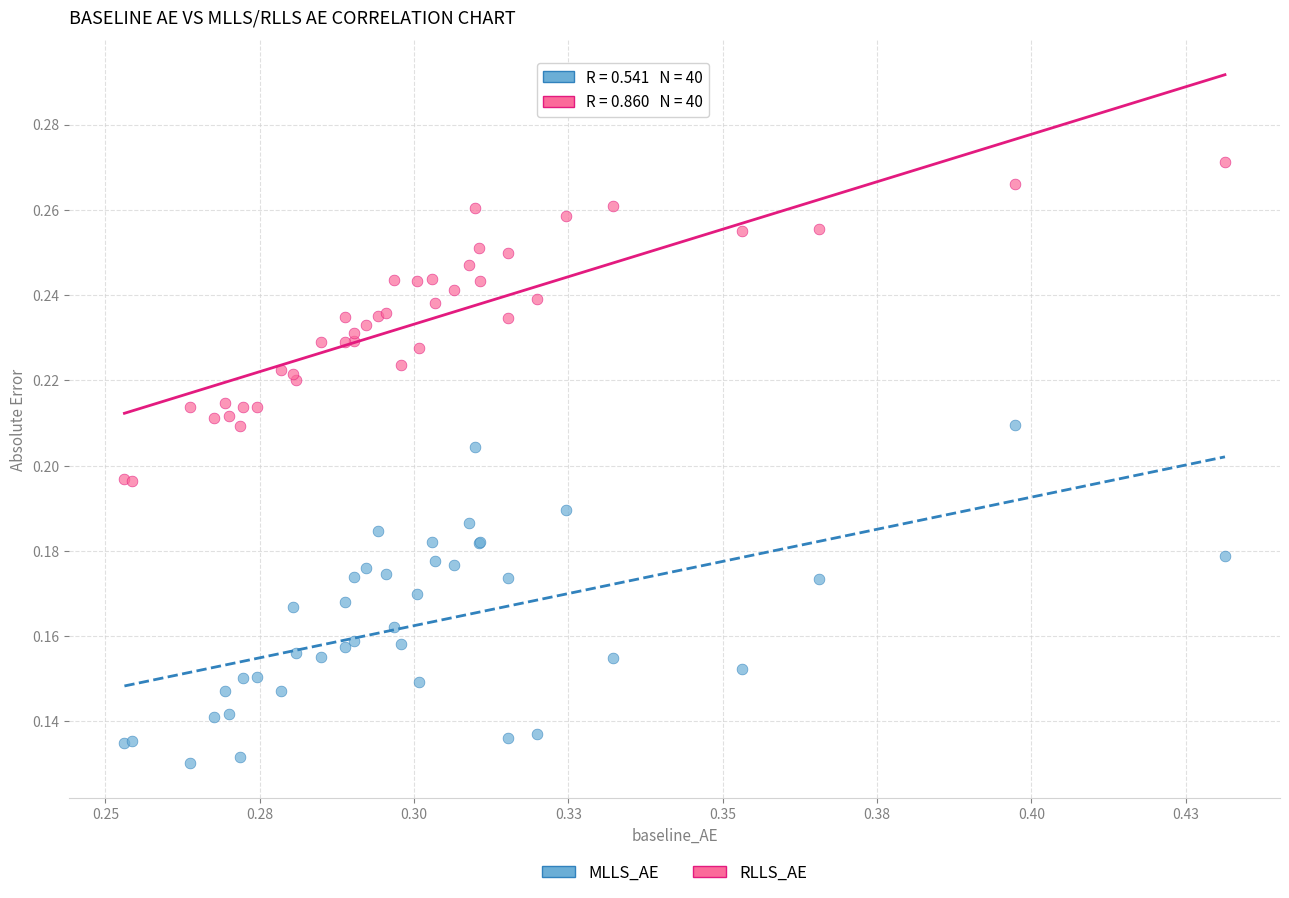

Which series reaches the maximum Y coordinate?

RLLS_AE